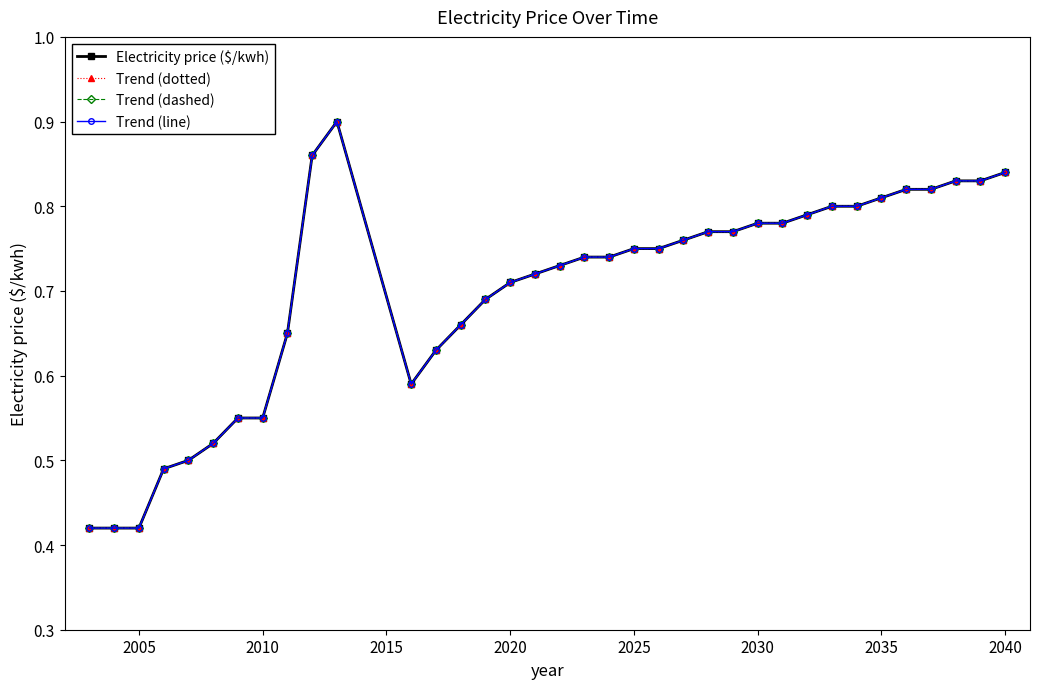

Is this an area chart (filled region under the line)?

No